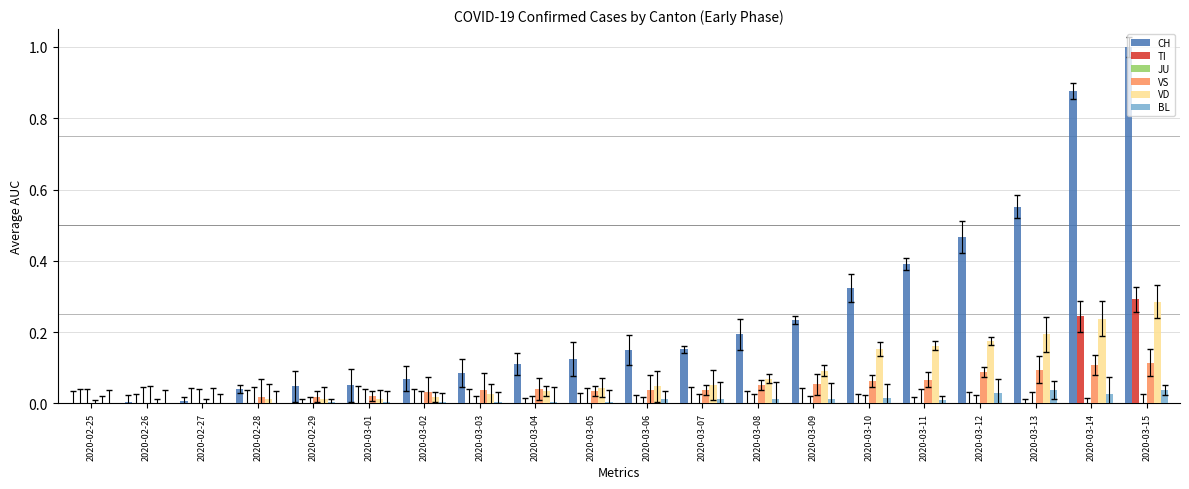

At which category is the sum across all series the highest?

2020-03-15